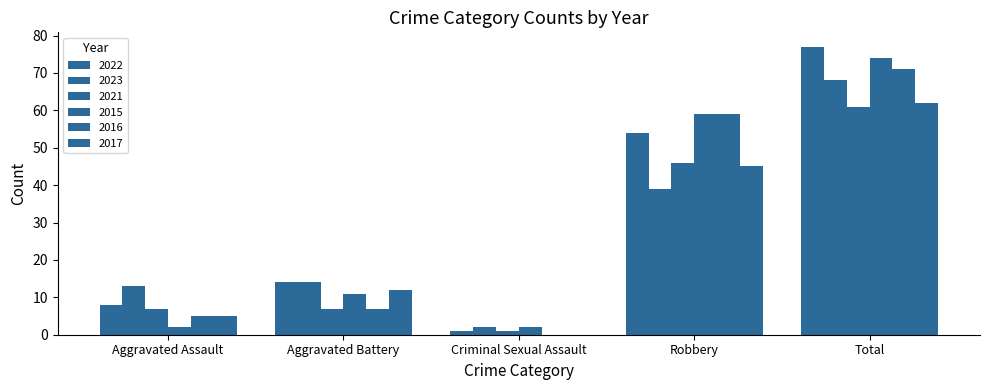

Count the number of data series in this chart.

6